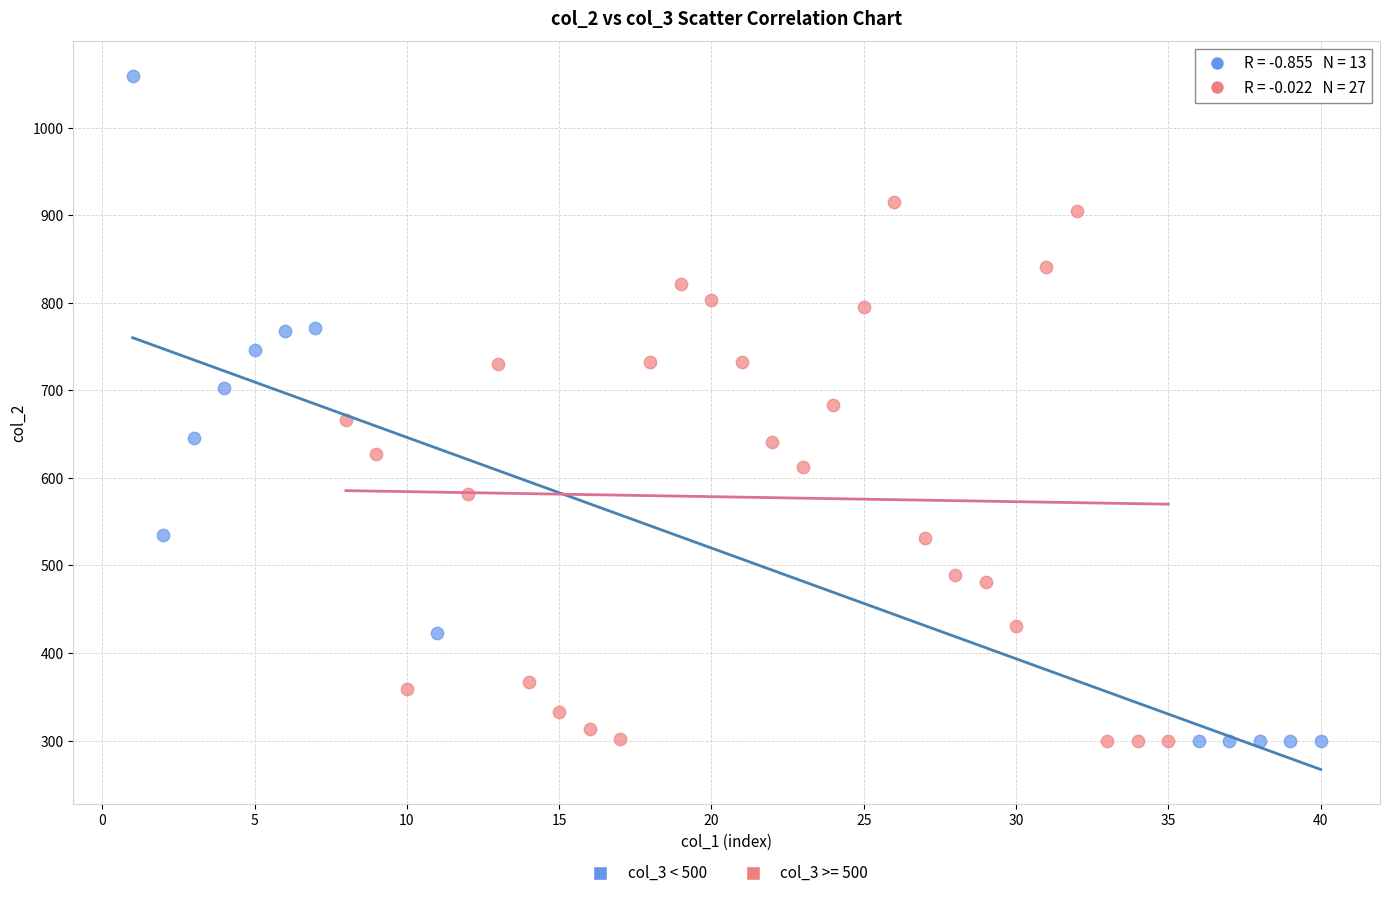

Which series contains the highest Y value?

col_3 < 500